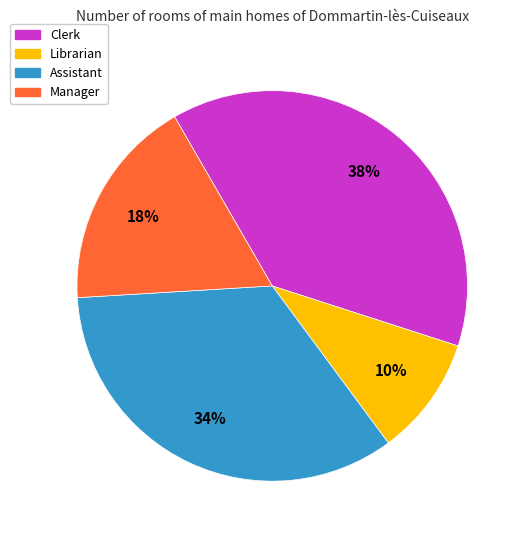

Approximately how many times larger is the value at Manager compared to Assistant?

0.5